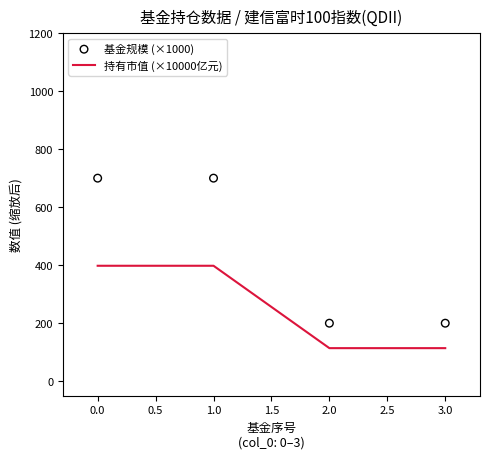

True or false: 持有市值 (×10000亿元) has more than 2 points higher than both neighbors.

False